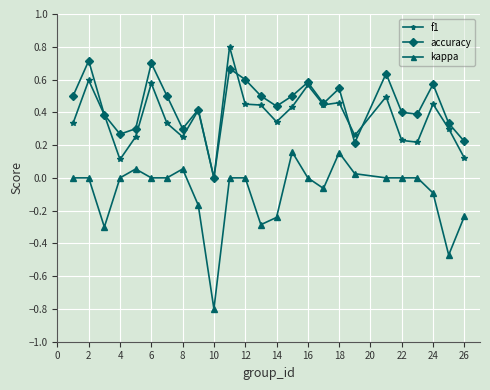

How many categories are shown in the chart?

25